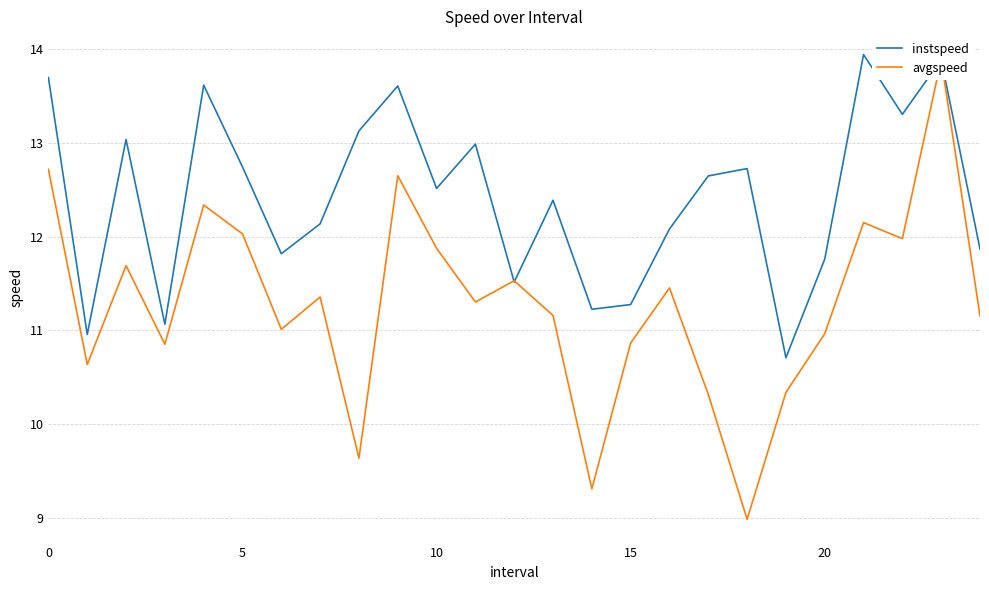

The value of instspeed at 0 is 19.0. True or false?

False